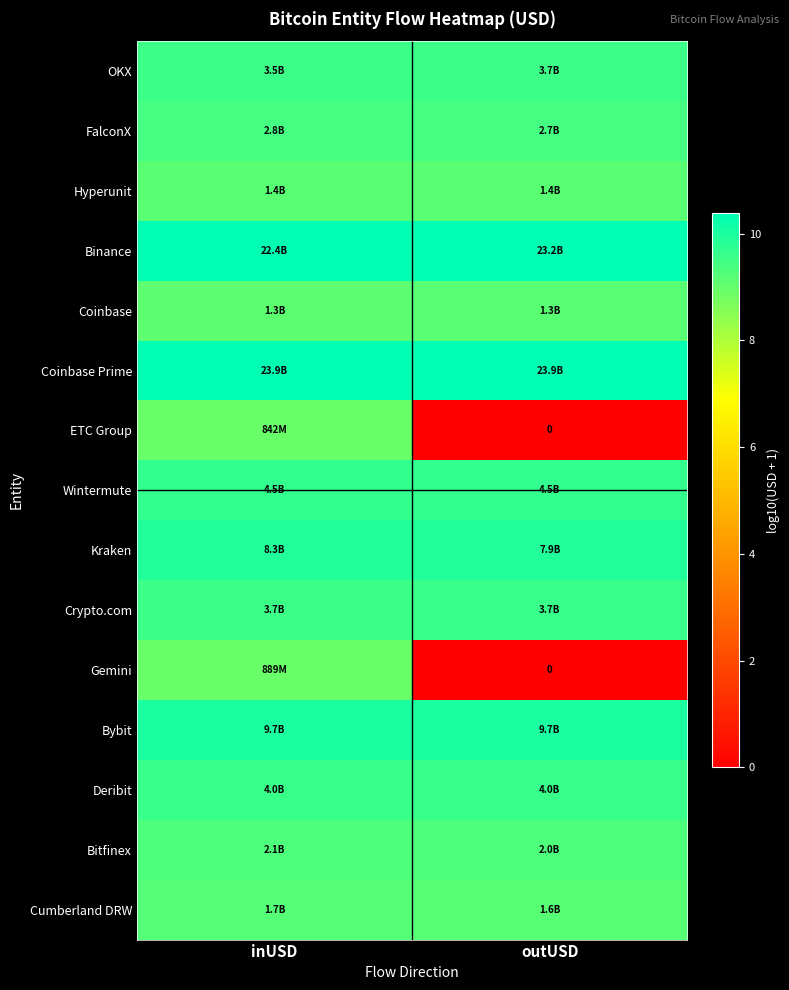

The value of Bitfinex at inUSD is 5.4. True or false?

False